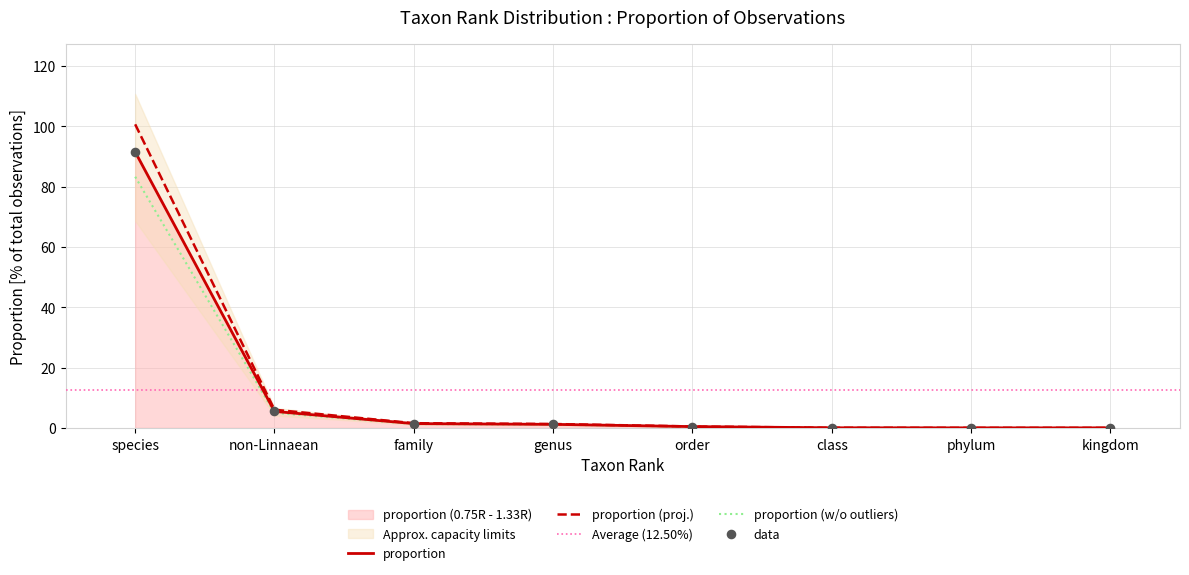

Between order and family, which is larger?

family